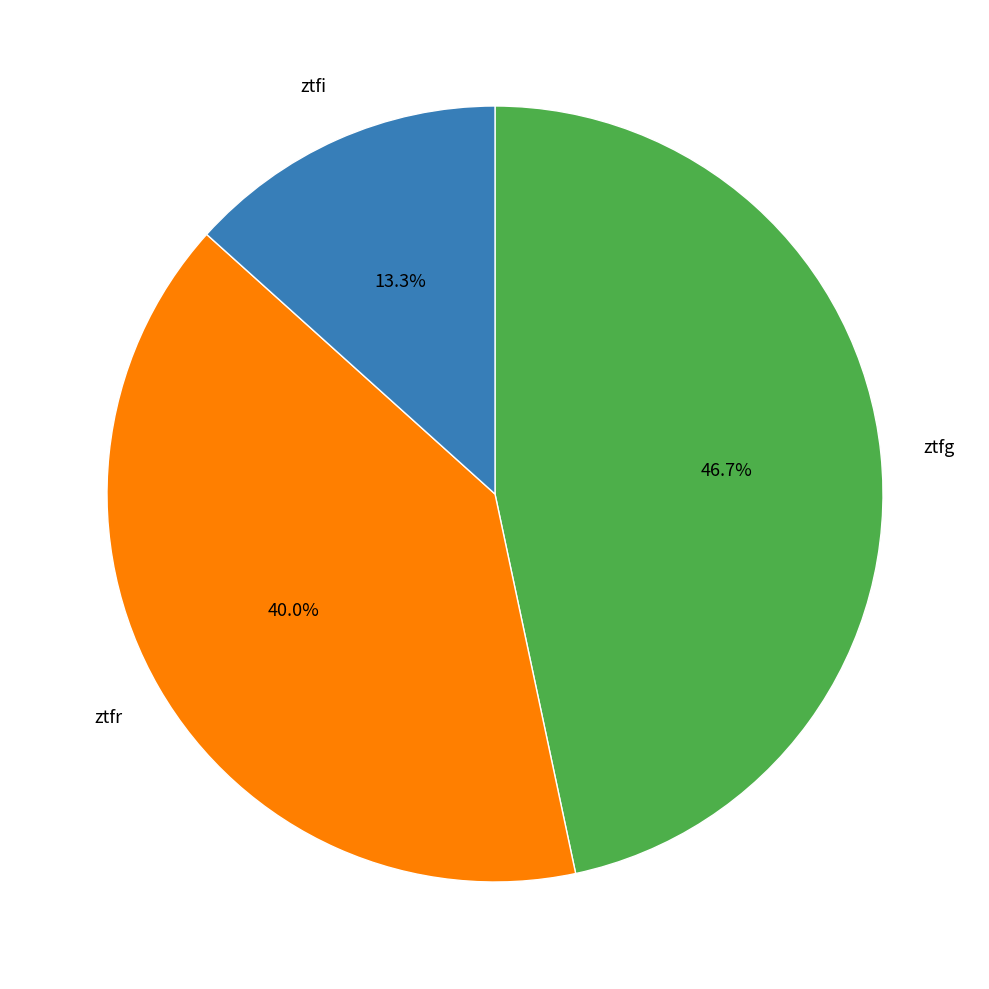

Does any single category account for the majority?

No